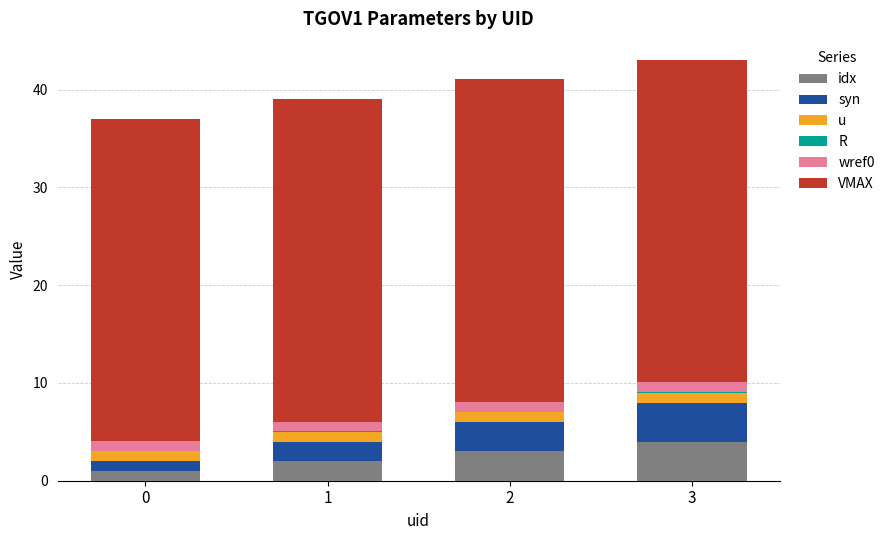

At 3, list the series in order from largest to smallest.

VMAX, idx, syn, u, wref0, R